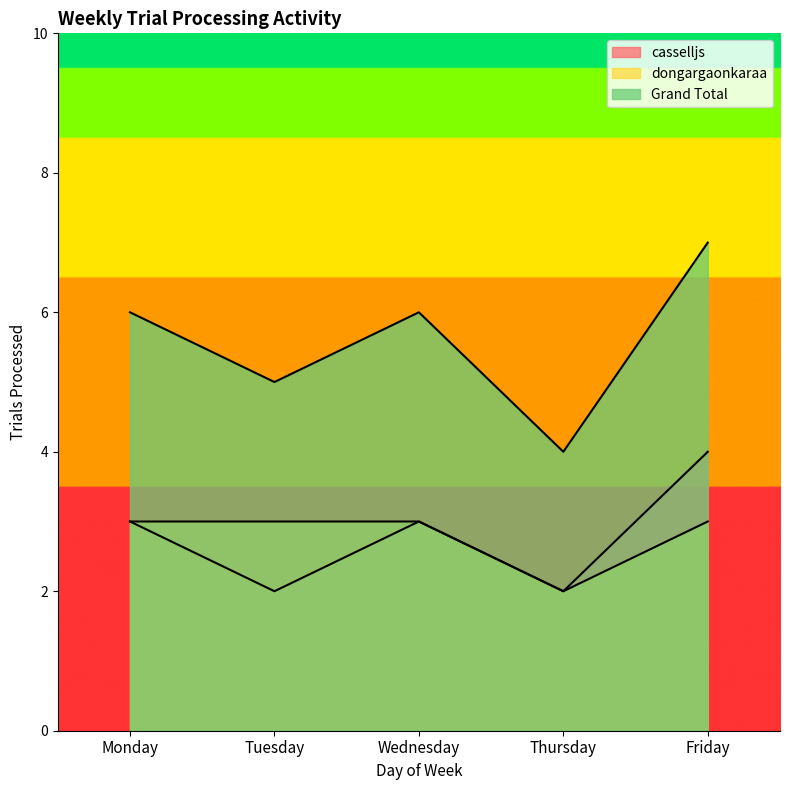

True or false: Grand Total has a value of 2 at Wednesday.

False